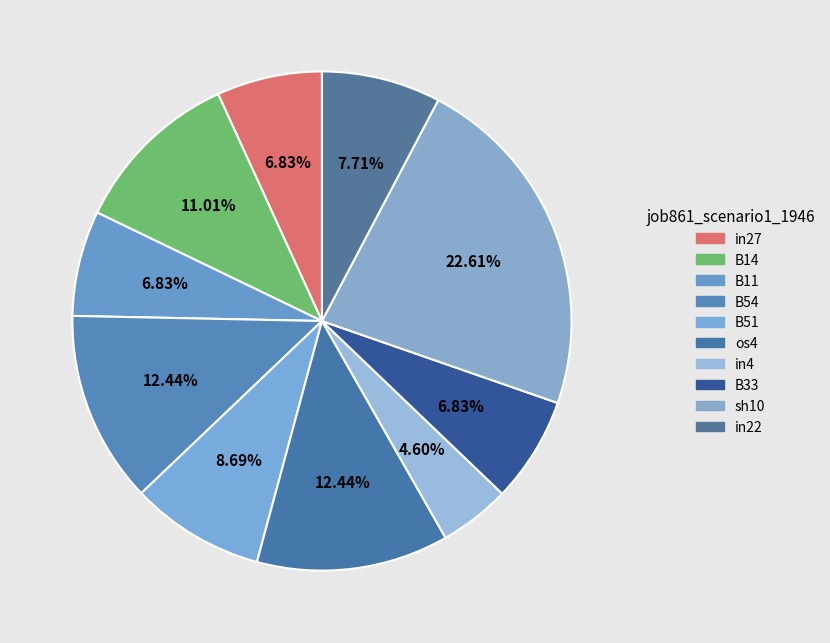

Is there any slice that represents more than half of the pie?

No